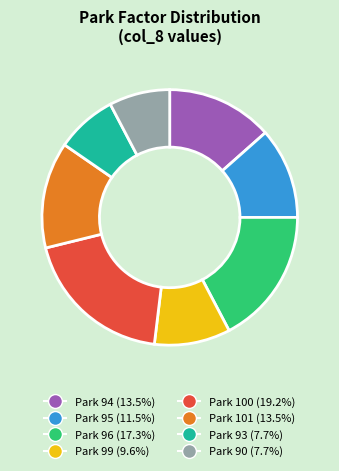

Is there any slice that represents more than half of the pie?

No